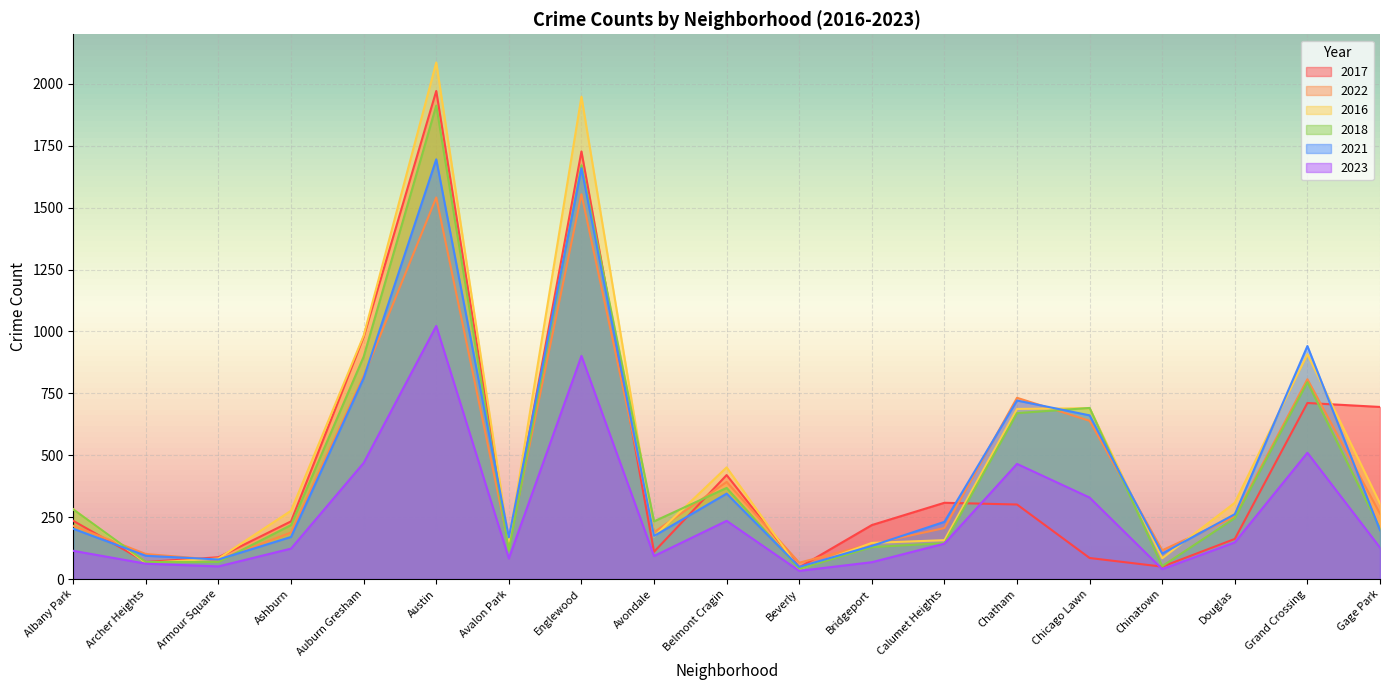

Reading left to right, list all the values displayed in this chart.

2017: Albany Park=235	Archer Heights=69	Armour Square=88	Ashburn=233	Auburn Gresham=978	Austin=1971	Avalon Park=143	Englewood=1727	Avondale=110	Belmont Cragin=420	Beverly=47	Bridgeport=218	Calumet Heights=308	Chatham=301	Chicago Lawn=85	Chinatown=50	Douglas=162	Grand Crossing=711	Gage Park=695
2022: Albany Park=215	Archer Heights=101	Armour Square=77	Ashburn=188	Auburn Gresham=819	Austin=1541	Avalon Park=135	Englewood=1554	Avondale=189	Belmont Cragin=392	Beverly=66	Bridgeport=142	Calumet Heights=206	Chatham=732	Chicago Lawn=639	Chinatown=116	Douglas=252	Grand Crossing=807	Gage Park=264
2016: Albany Park=282	Archer Heights=65	Armour Square=83	Ashburn=276	Auburn Gresham=983	Austin=2086	Avalon Park=151	Englewood=1948	Avondale=172	Belmont Cragin=451	Beverly=40	Bridgeport=146	Calumet Heights=157	Chatham=687	Chicago Lawn=690	Chinatown=84	Douglas=308	Grand Crossing=908	Gage Park=305
2018: Albany Park=281	Archer Heights=69	Armour Square=69	Ashburn=218	Auburn Gresham=898	Austin=1912	Avalon Park=115	Englewood=1671	Avondale=233	Belmont Cragin=368	Beverly=41	Bridgeport=129	Calumet Heights=145	Chatham=670	Chicago Lawn=691	Chinatown=52	Douglas=246	Grand Crossing=795	Gage Park=204
2021: Albany Park=203	Archer Heights=94	Armour Square=79	Ashburn=170	Auburn Gresham=811	Austin=1695	Avalon Park=168	Englewood=1659	Avondale=174	Belmont Cragin=345	Beverly=49	Bridgeport=134	Calumet Heights=231	Chatham=721	Chicago Lawn=661	Chinatown=103	Douglas=262	Grand Crossing=941	Gage Park=197
2023: Albany Park=114	Archer Heights=62	Armour Square=51	Ashburn=123	Auburn Gresham=469	Austin=1022	Avalon Park=83	Englewood=901	Avondale=93	Belmont Cragin=235	Beverly=33	Bridgeport=68	Calumet Heights=143	Chatham=465	Chicago Lawn=329	Chinatown=40	Douglas=148	Grand Crossing=510	Gage Park=127